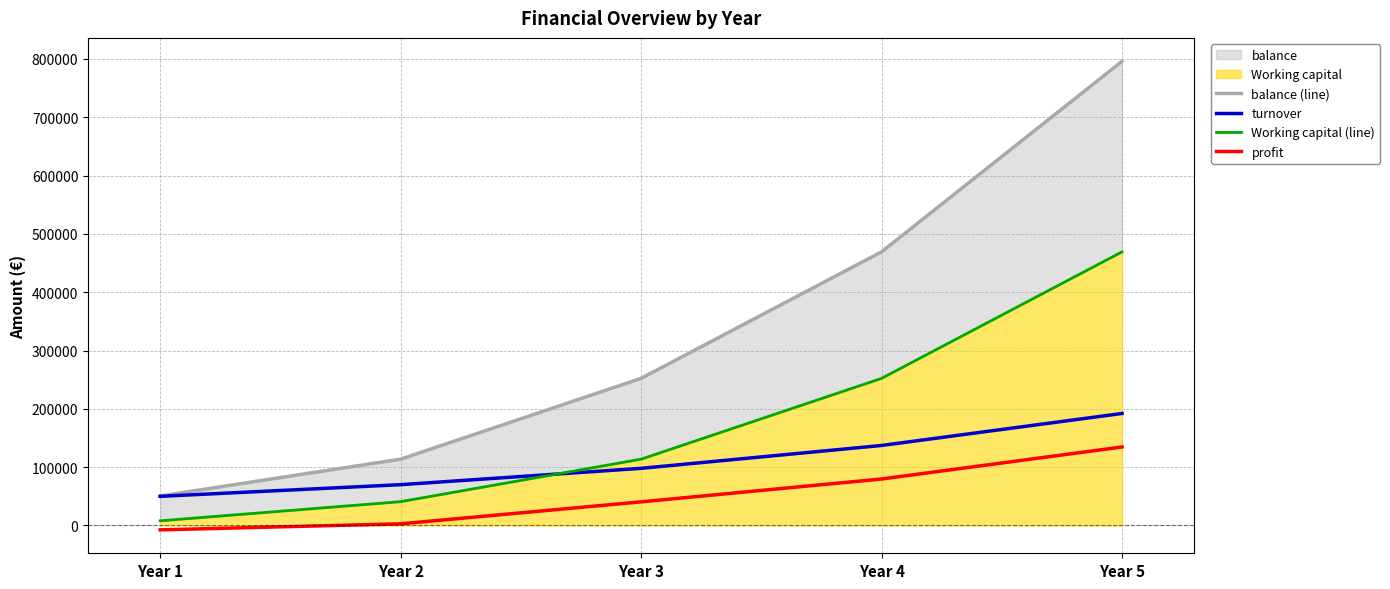

Does the chart display data point markers on the line(s)?

No